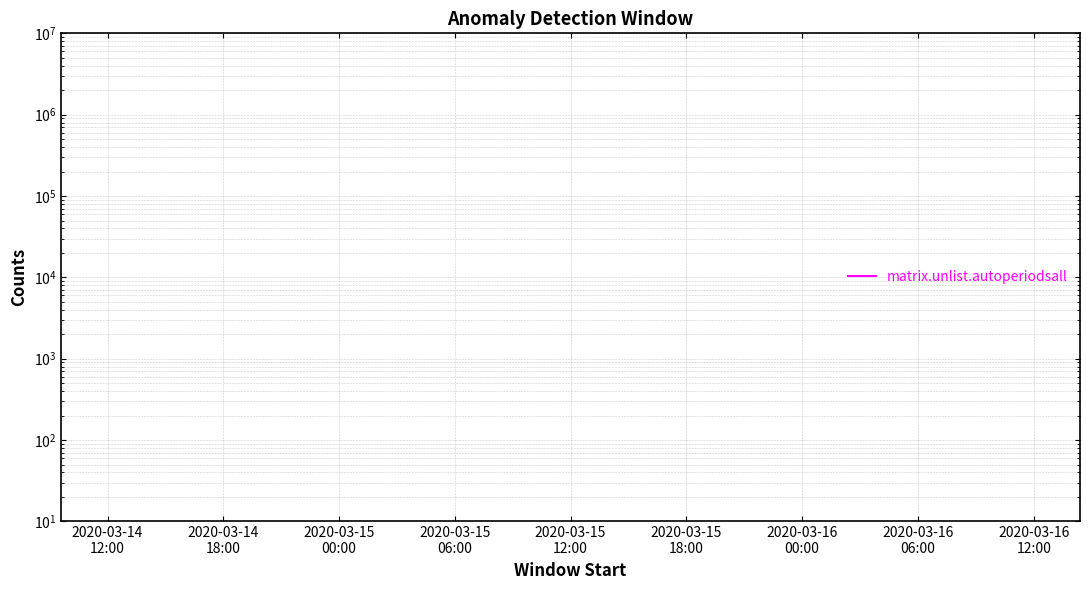

Does the chart display data point markers on the line(s)?

No